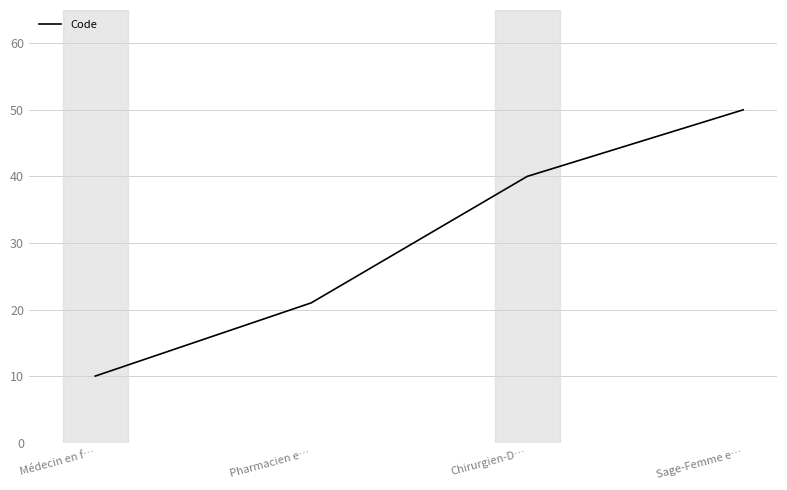

Count the number of categories in the chart.

4